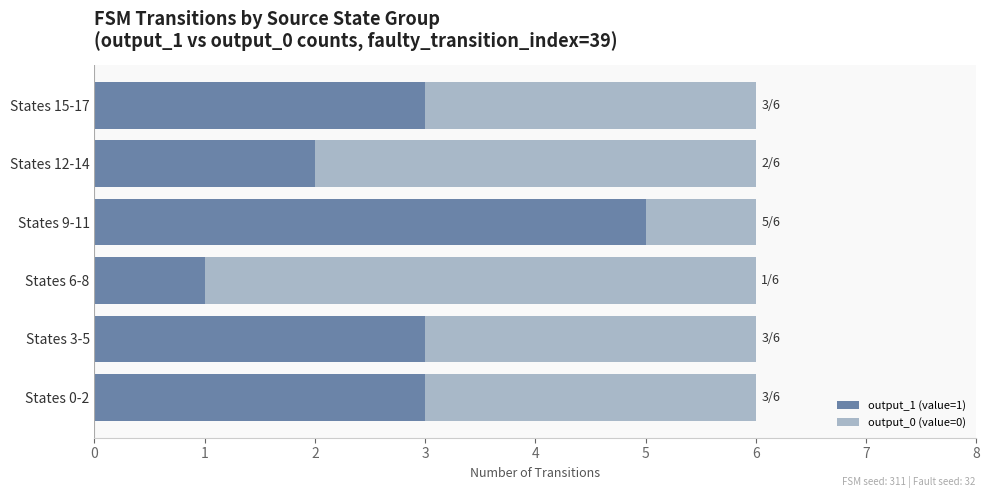

Which category has the highest value in the output_1 (value=1) series?

States 9-11